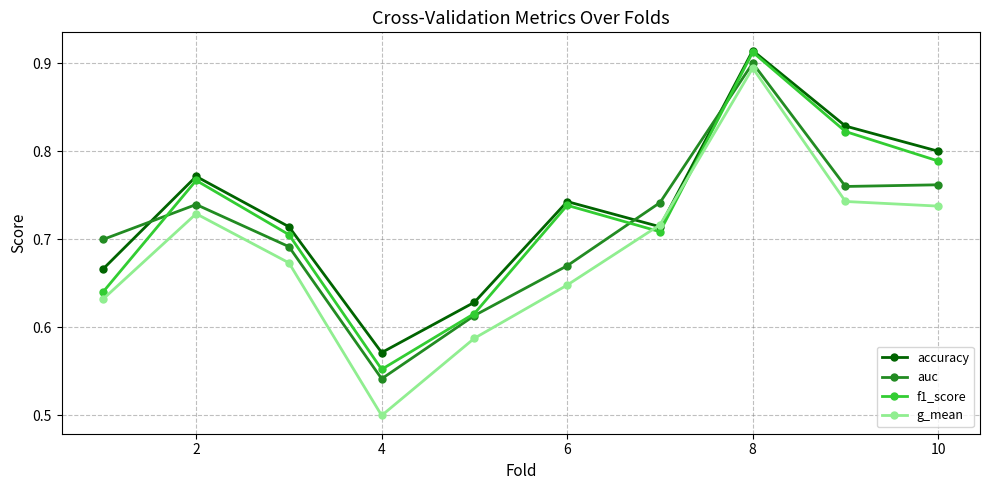

At how many categories does at least one series exceed 0?

10